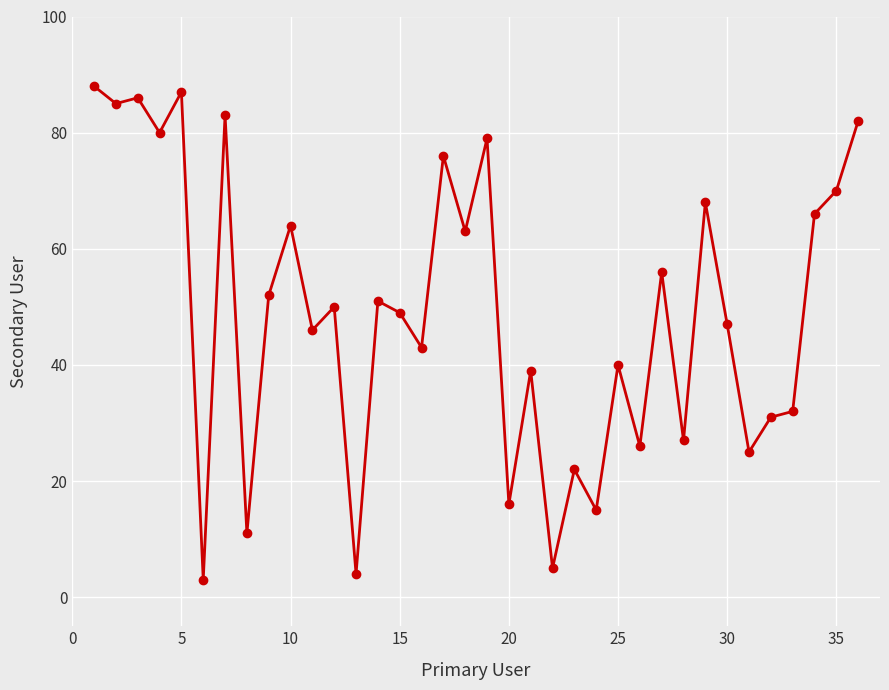

What is the maximum value shown in the chart?

88